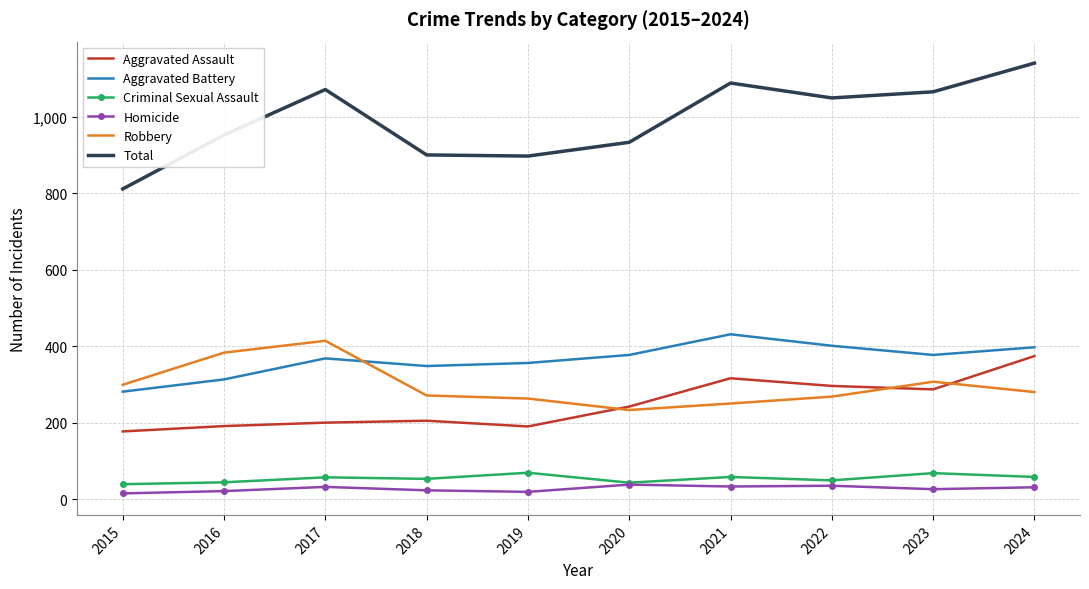

Which series has the largest total across all categories?

Total